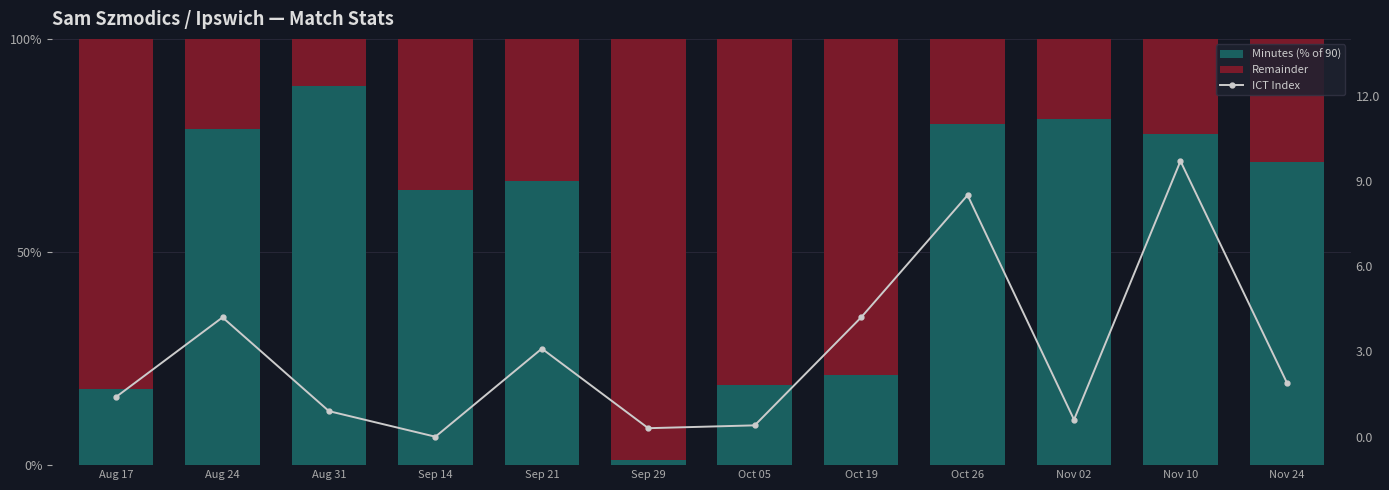

Is the value of Remainder at Aug 24 greater than the value of Minutes (% of 90) at Sep 21?

No